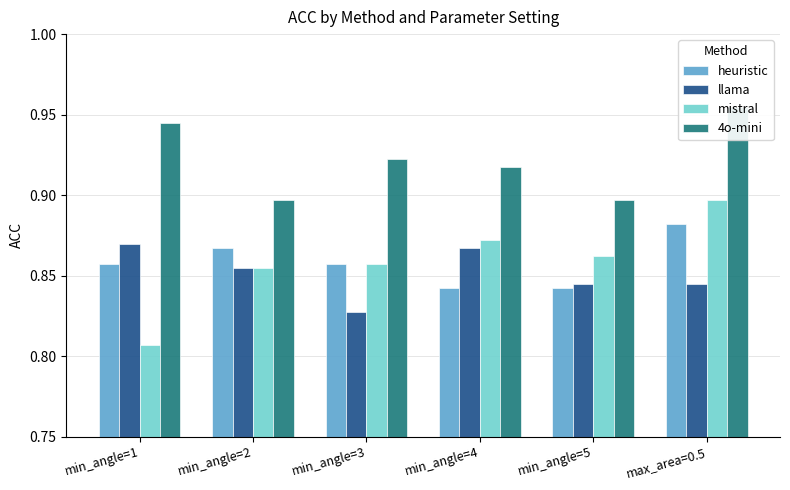

At which label does mistral reach its minimum?

min_angle=1